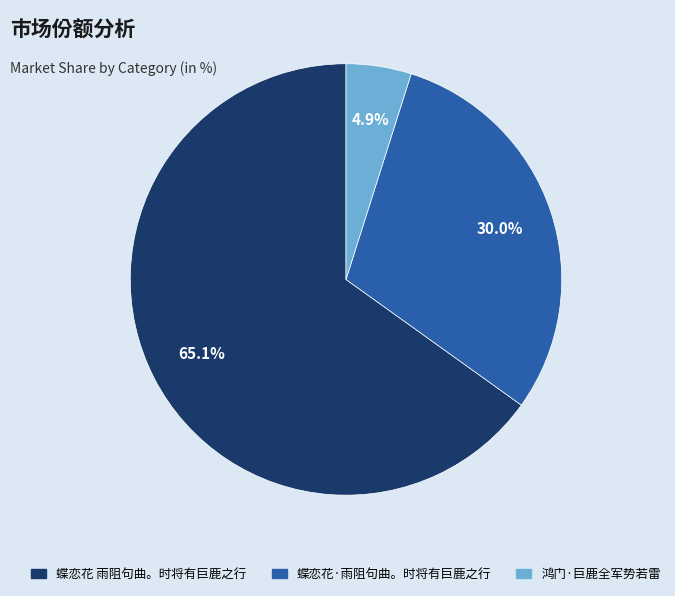

Is there any slice that represents more than half of the pie?

Yes